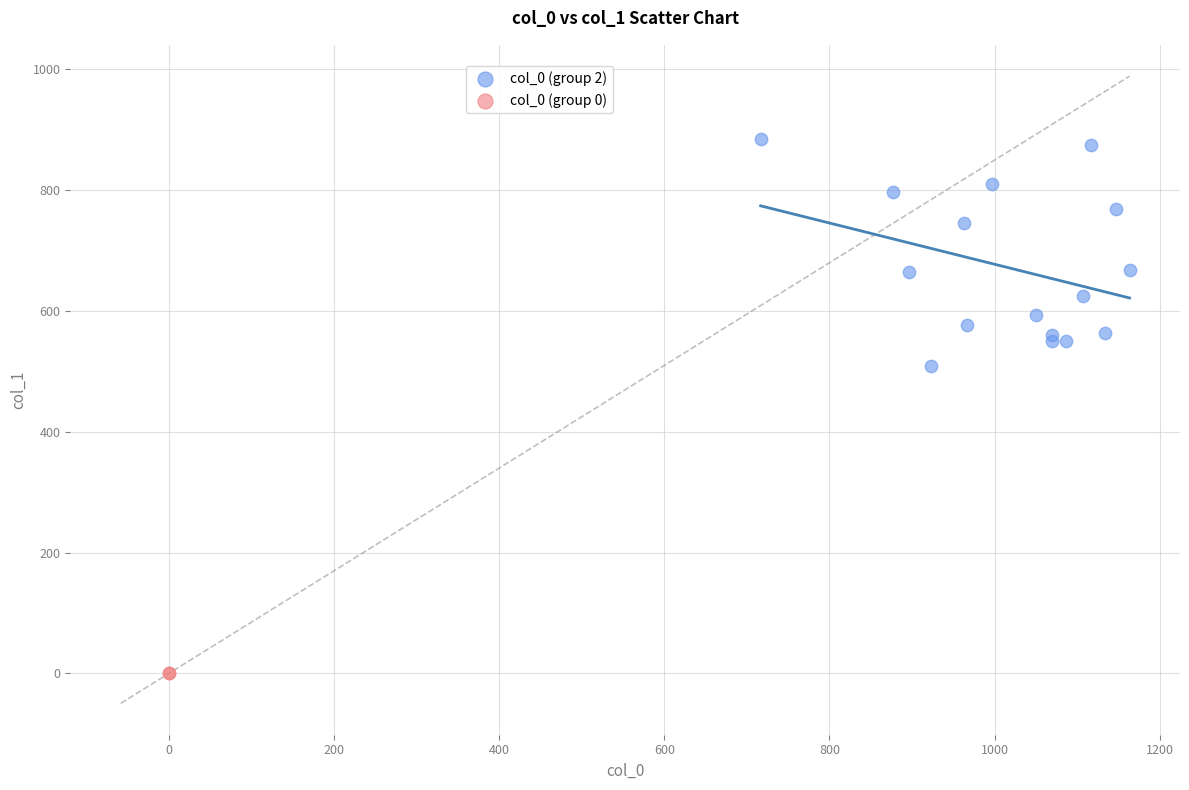

Which series reaches the minimum Y coordinate?

col_0 (group 0)